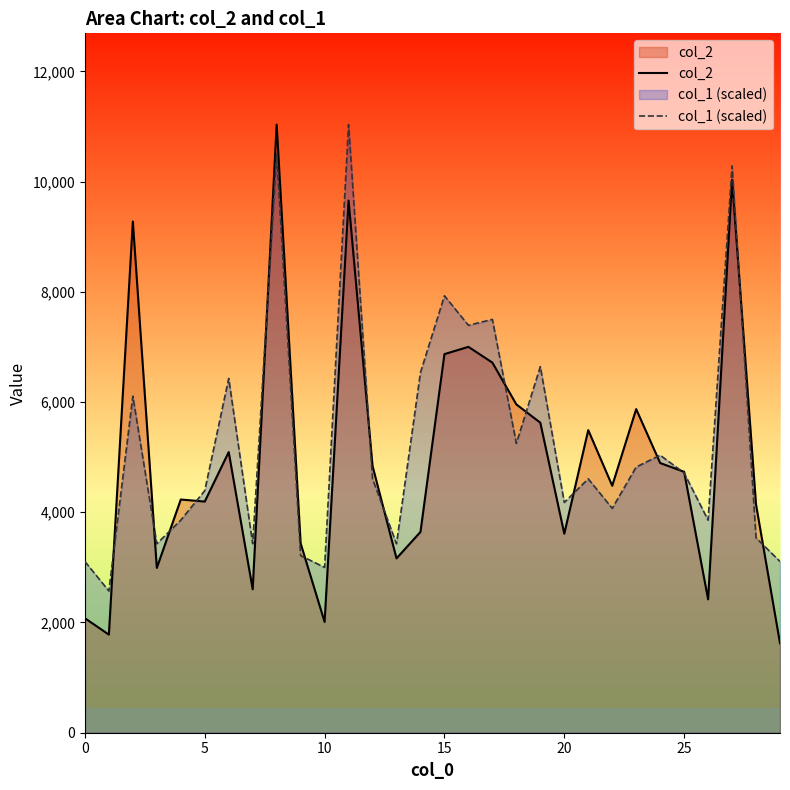

Rank the series at 20 from lowest to highest value.

col_2, col_1 (scaled)